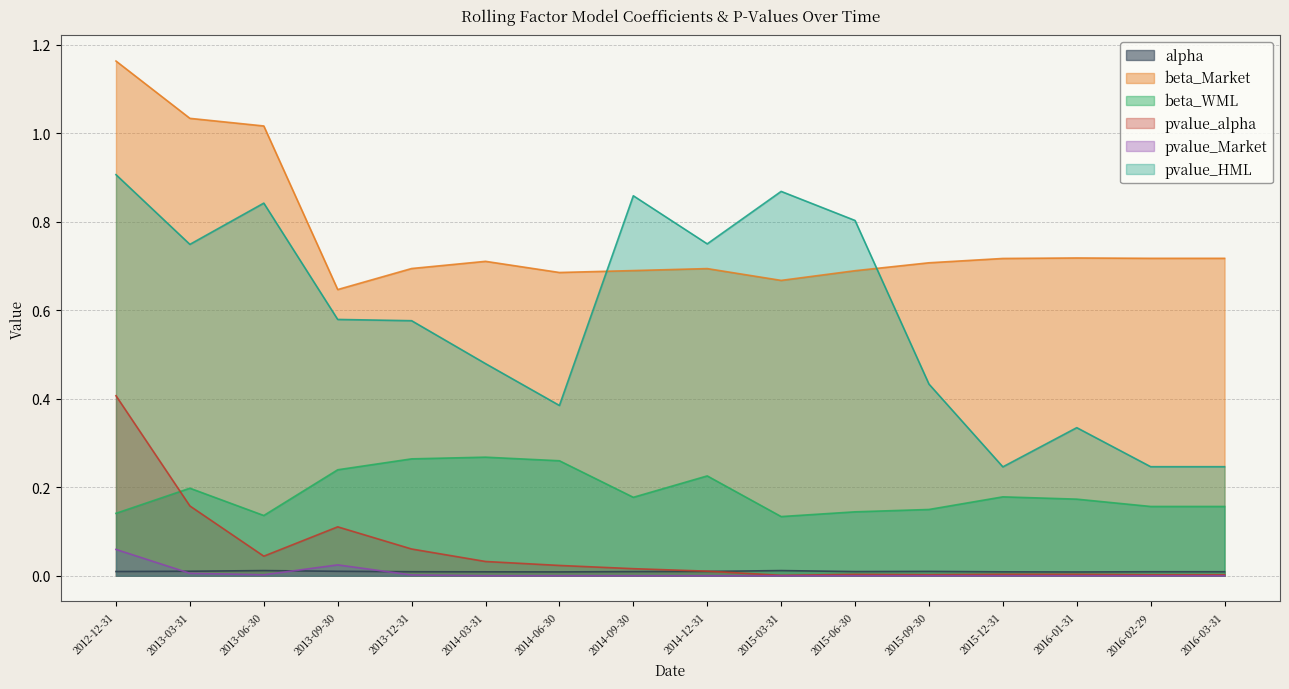

Is the value of beta_Market at 2013-06-30 greater than the value of pvalue_alpha at 2014-12-31?

Yes